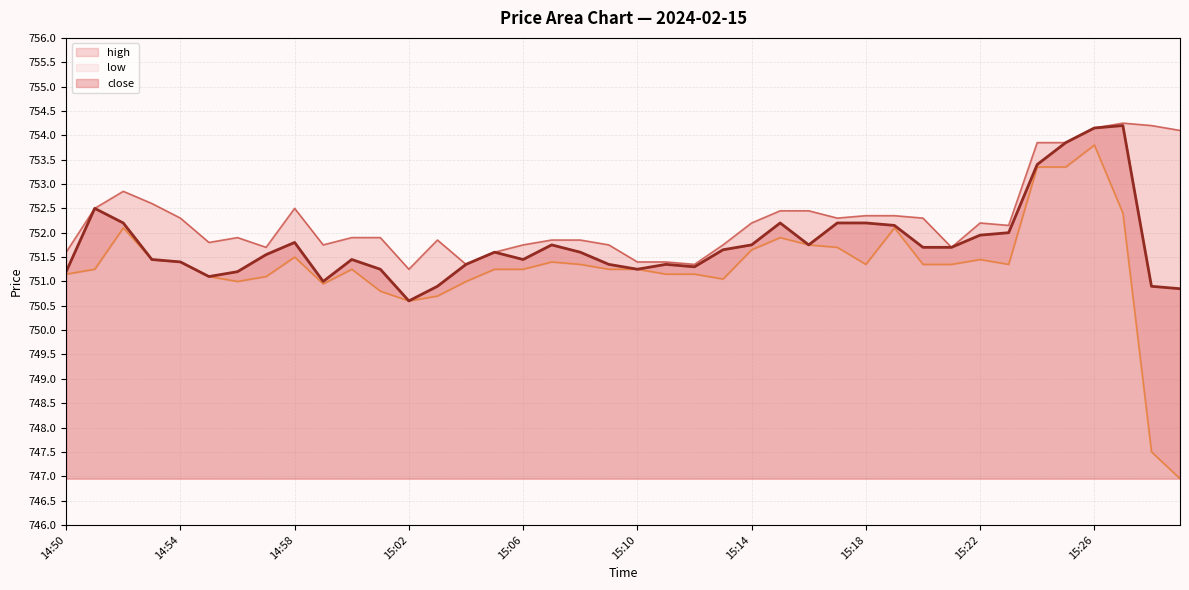

What is the total value across all series at 15:28?

2252.6